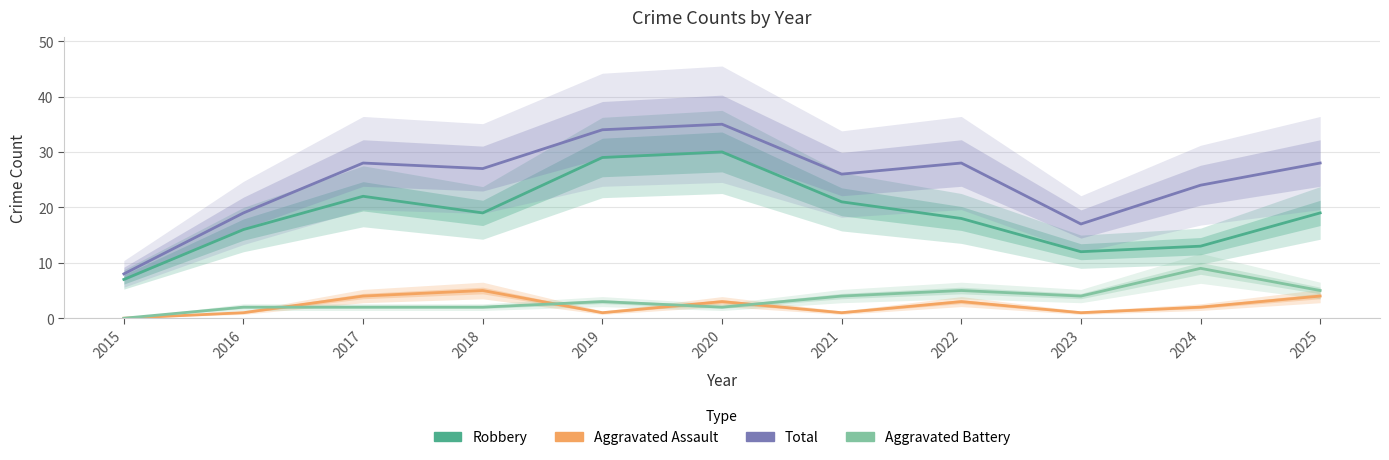

Where does the Robbery series first go above 19?

2017